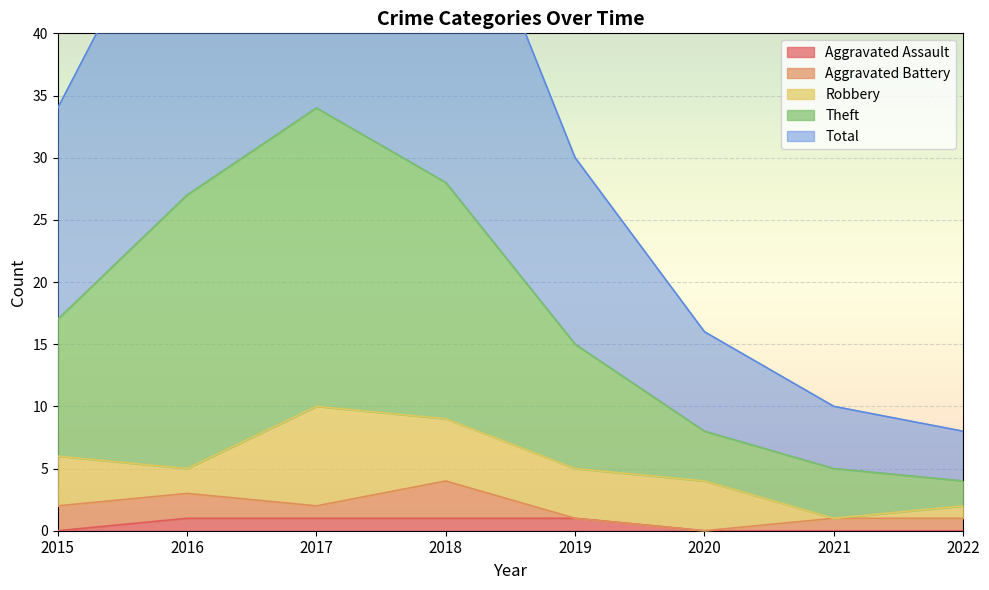

At which category is the sum across all series the highest?

2017